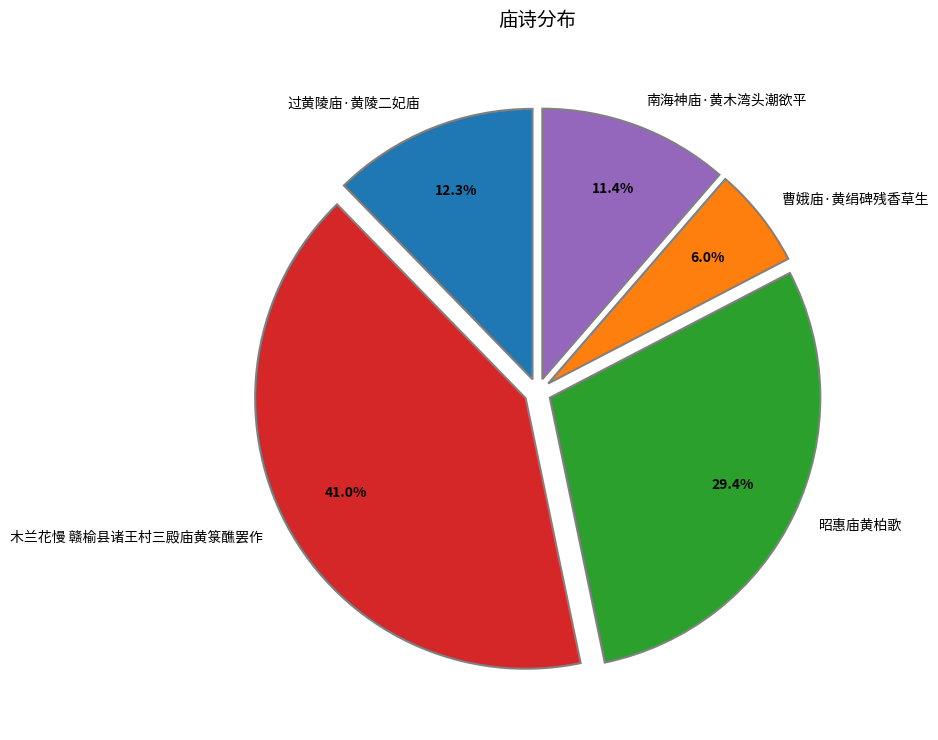

Does any single category account for the majority?

No